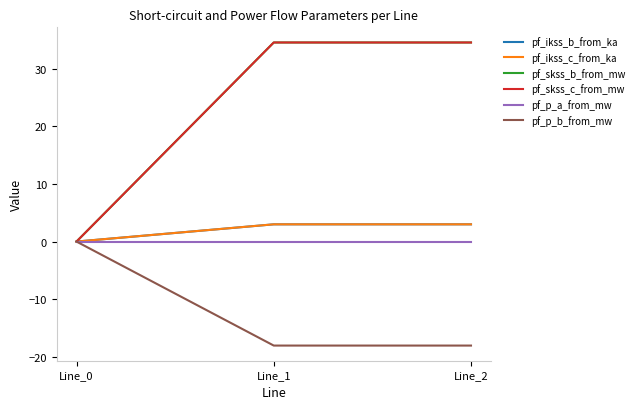

What is the sum of all pf_skss_b_from_mw values?

69.2